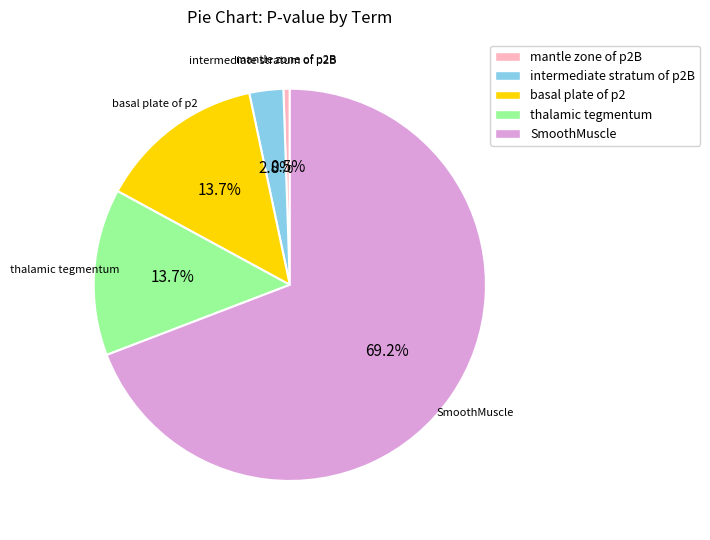

How much of the chart is everything except basal plate of p2?

86.3%